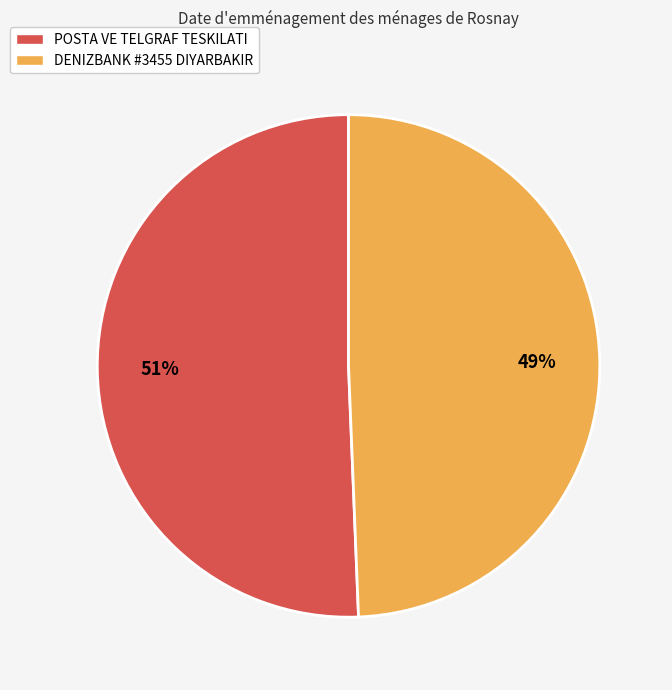

Which slice is the smallest?

DENIZBANK #3455 DIYARBAKIR